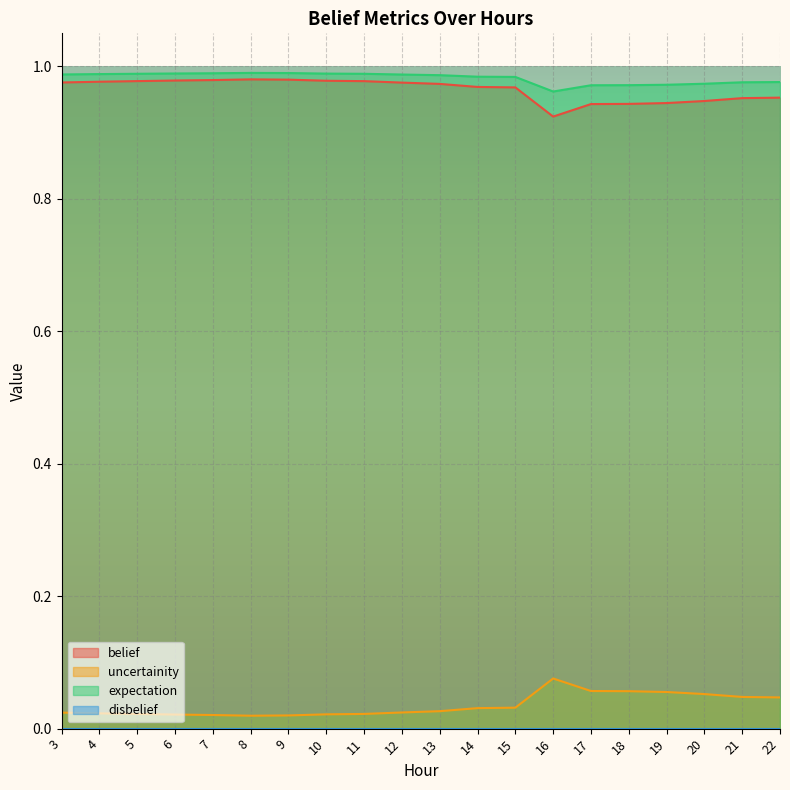

What is the total value across all series at 6?

2.0